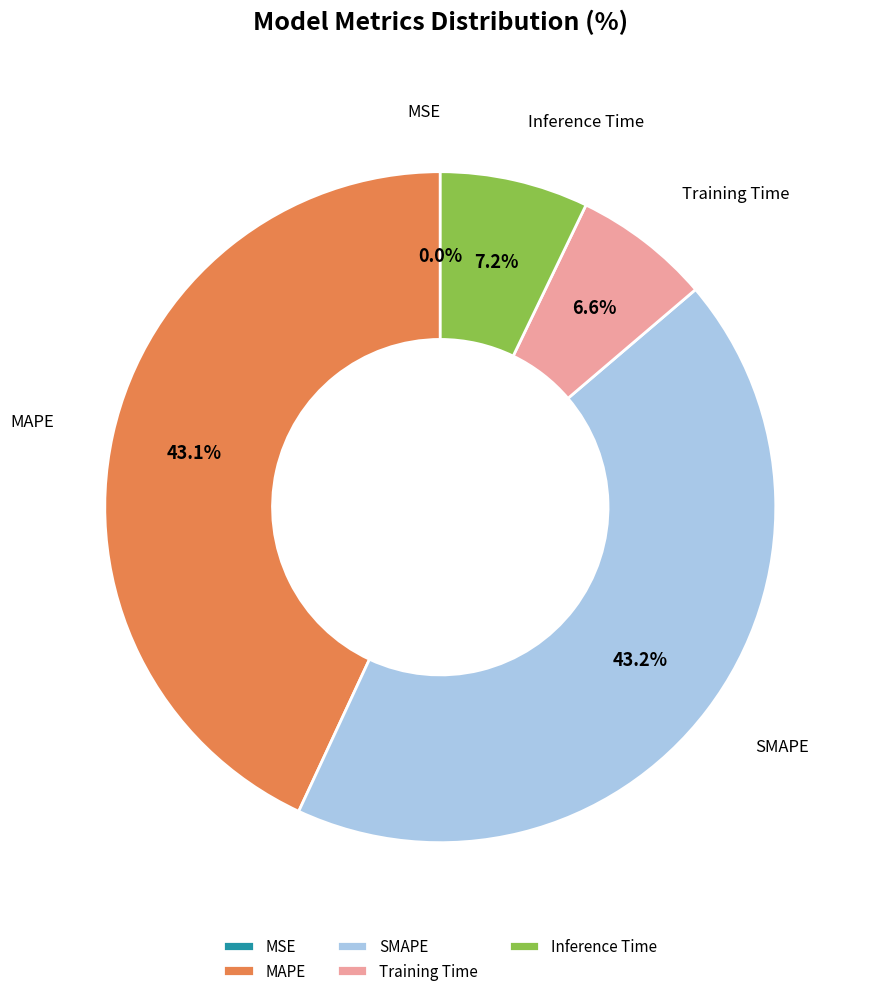

True or false: SMAPE accounts for 56% of the total.

False